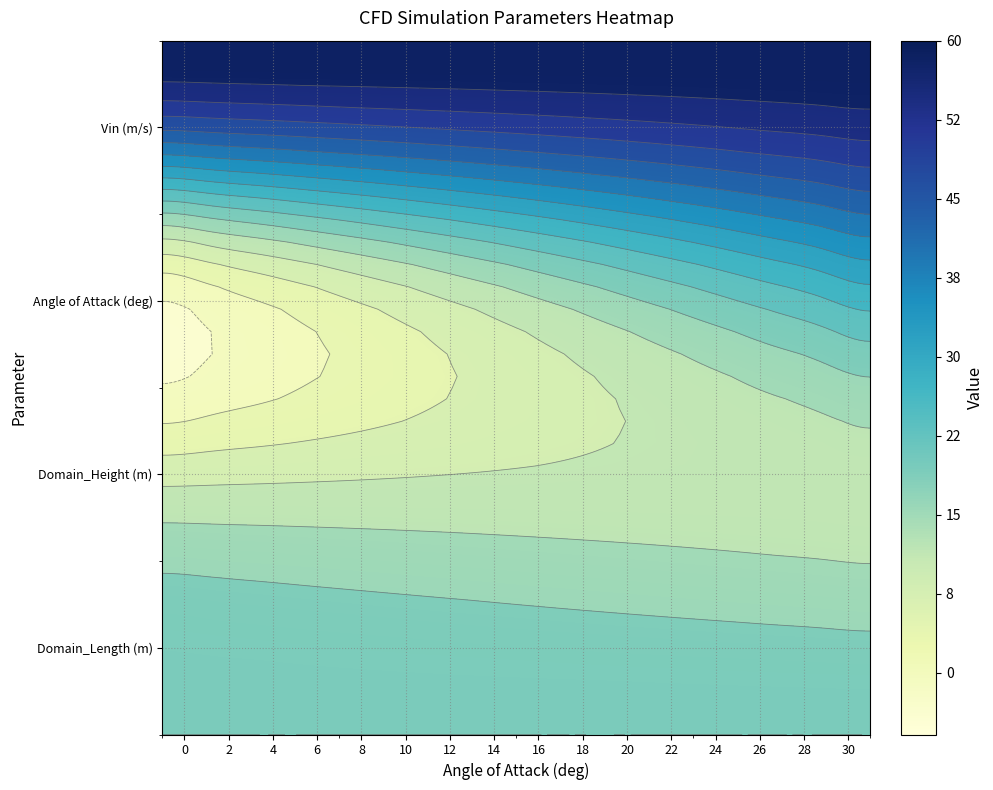

List the labels in order of Angle of Attack (deg) value, smallest first.

0, 2, 4, 6, 8, 10, 12, 14, 16, 18, 20, 22, 24, 26, 28, 30